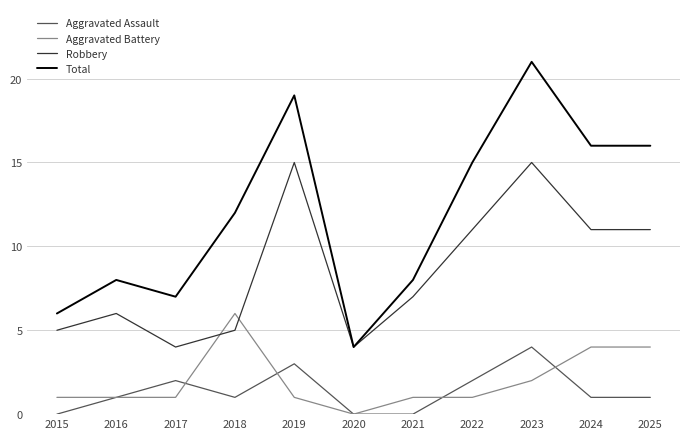

Which series has the largest range (max minus min)?

Total